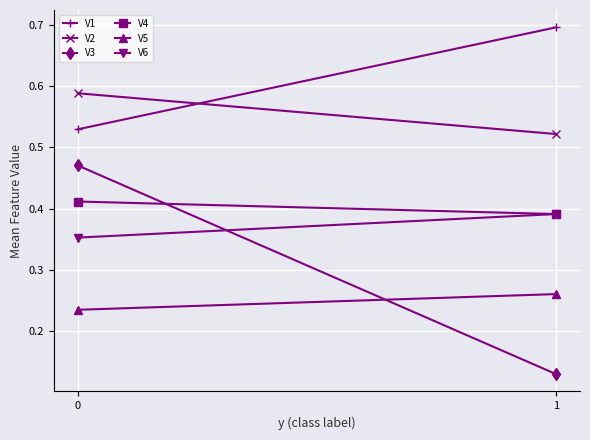

Is this an area chart (filled region under the line)?

No